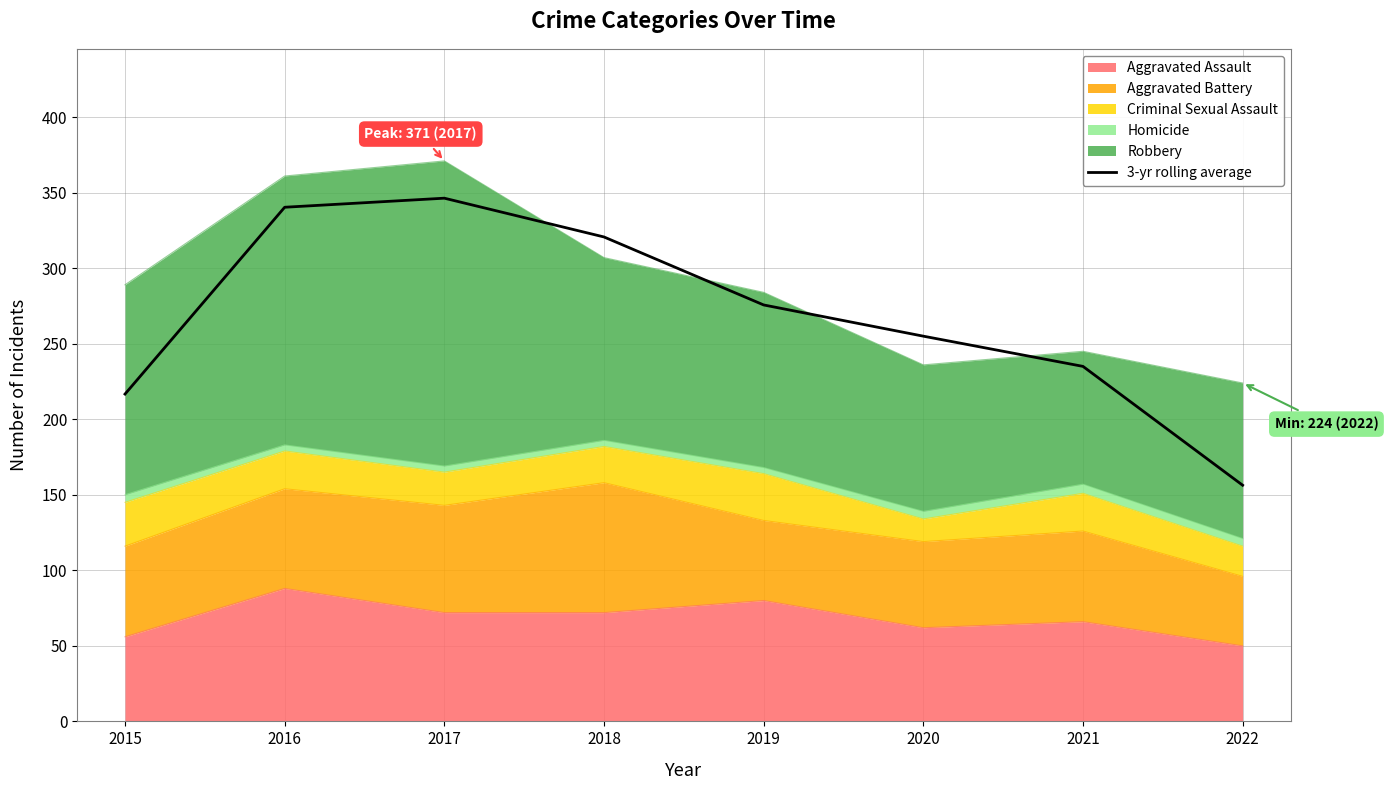

At which category does the data reach its first local peak?

2017